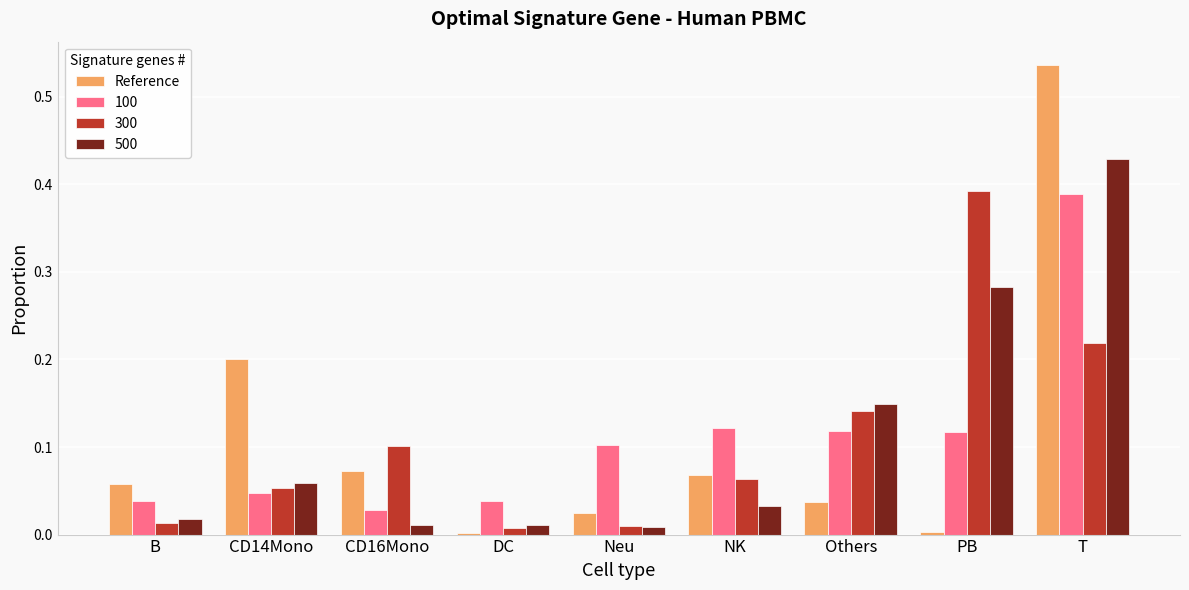

At which category does the chart reach its peak across all series?

T